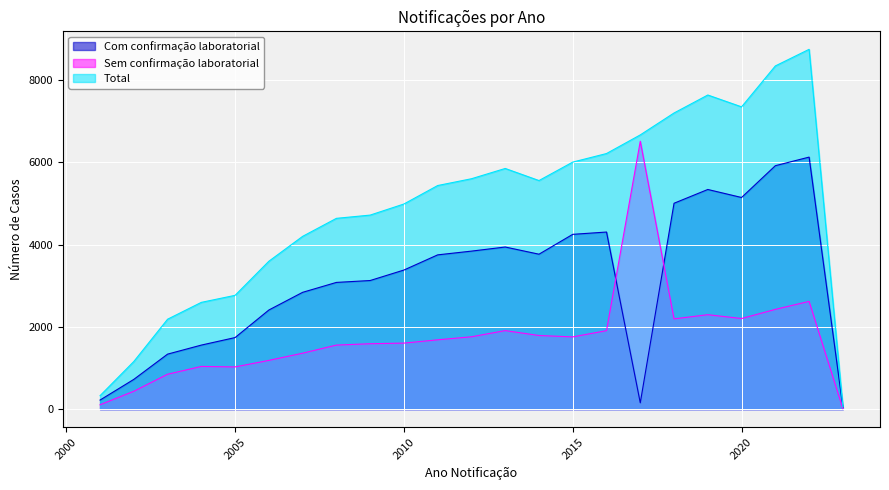

How many data points in Total are less than 5438?

11